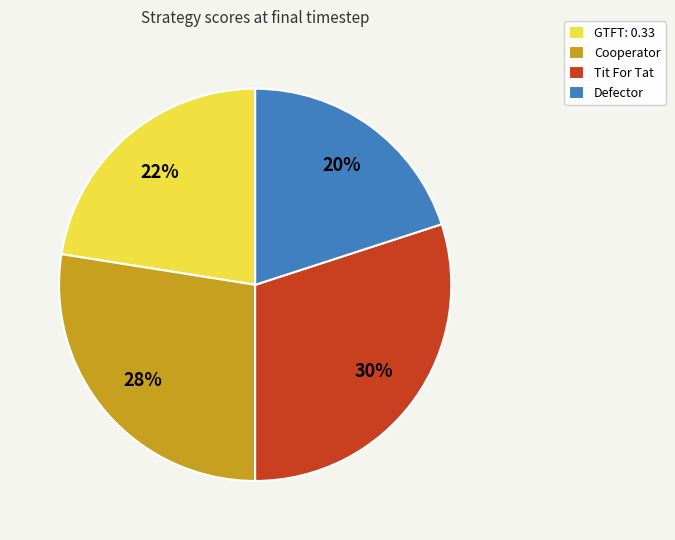

Is GTFT: 0.33 the majority of the pie?

No